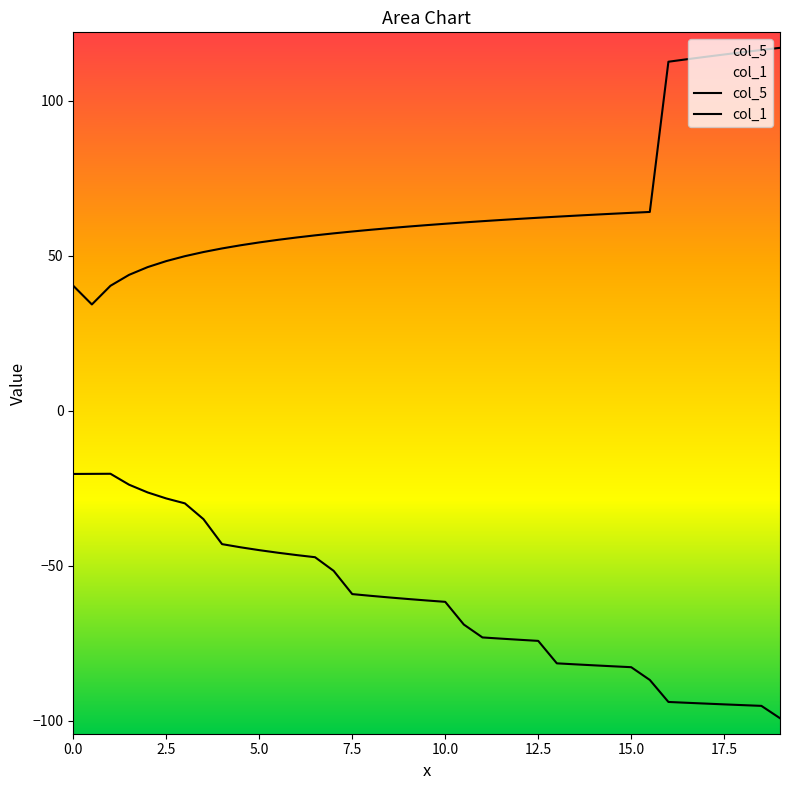

Count the number of data series in this chart.

2